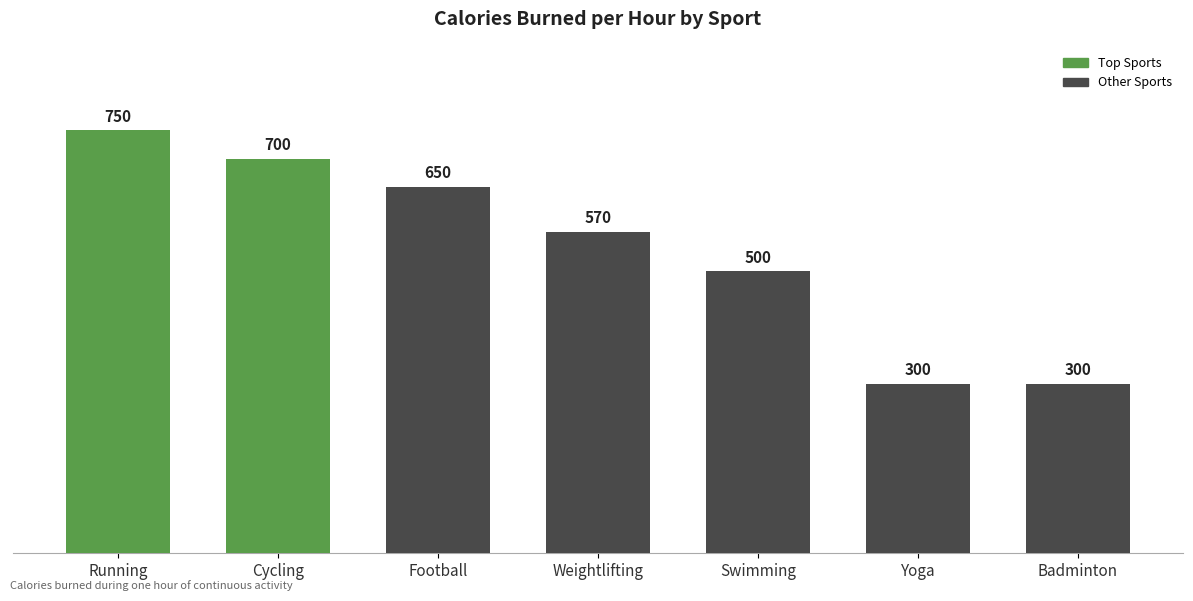

Between Swimming and Badminton, which is larger?

Swimming